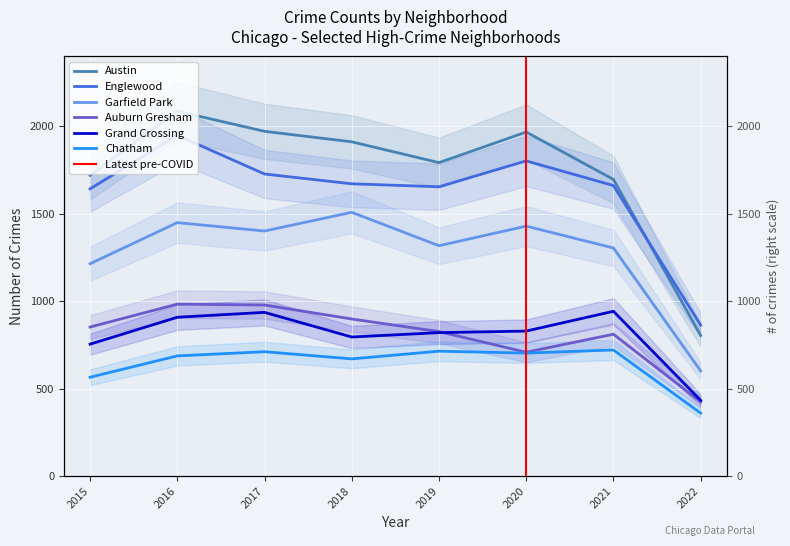

True or false: Englewood and Grand Crossing cross at least once.

False